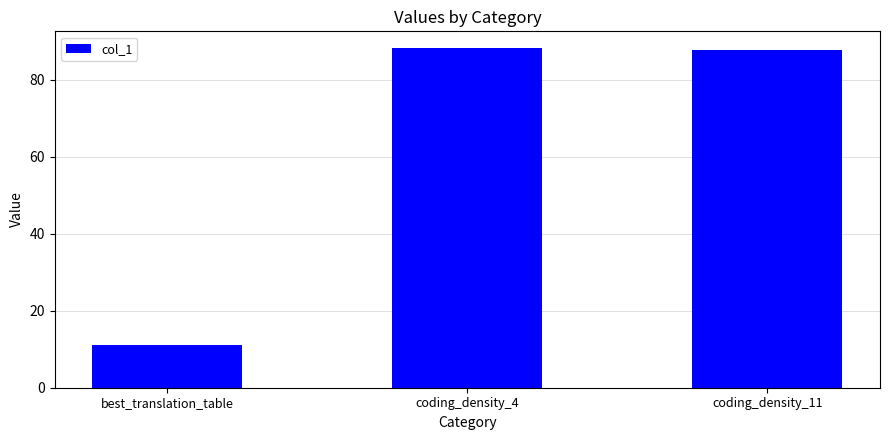

What is the value of the 3rd bar from the left?

87.6